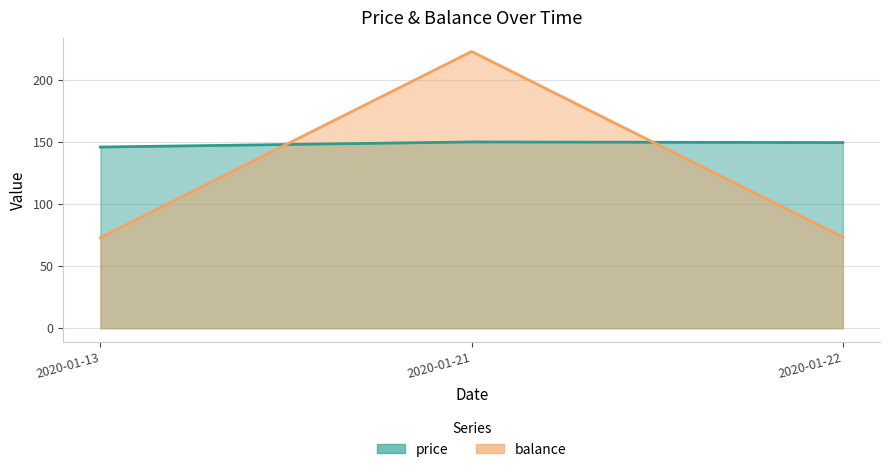

True or false: balance has a value of 123.3 at 2020-01-21.

False